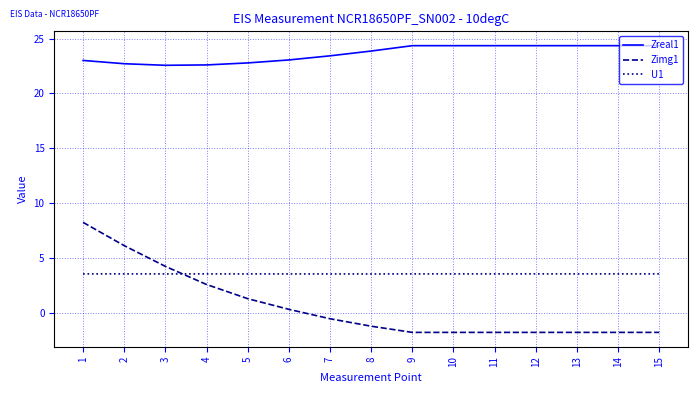

What is the spread (max minus min) of values at 1?

19.5